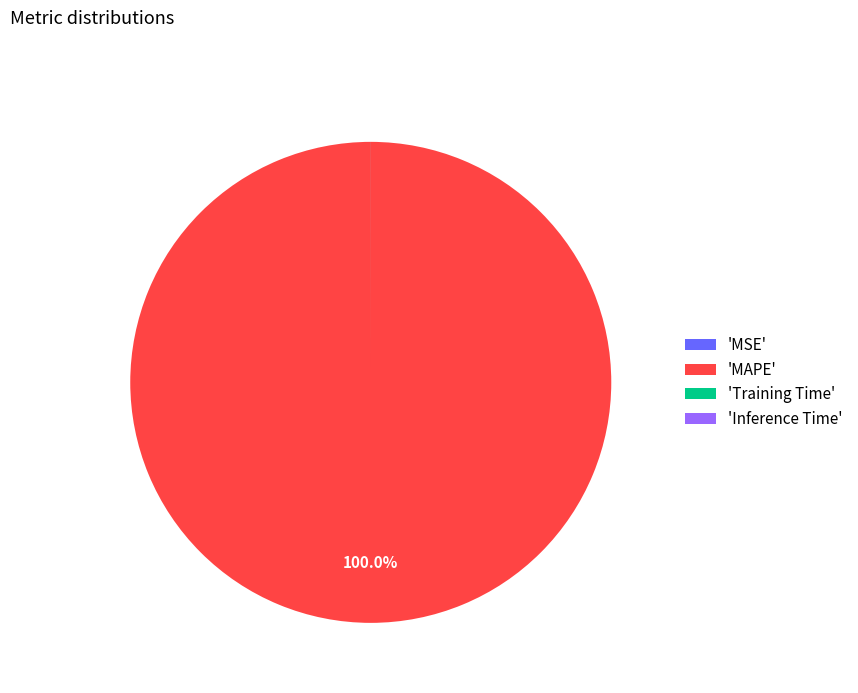

Is there a majority slice in this chart?

Yes